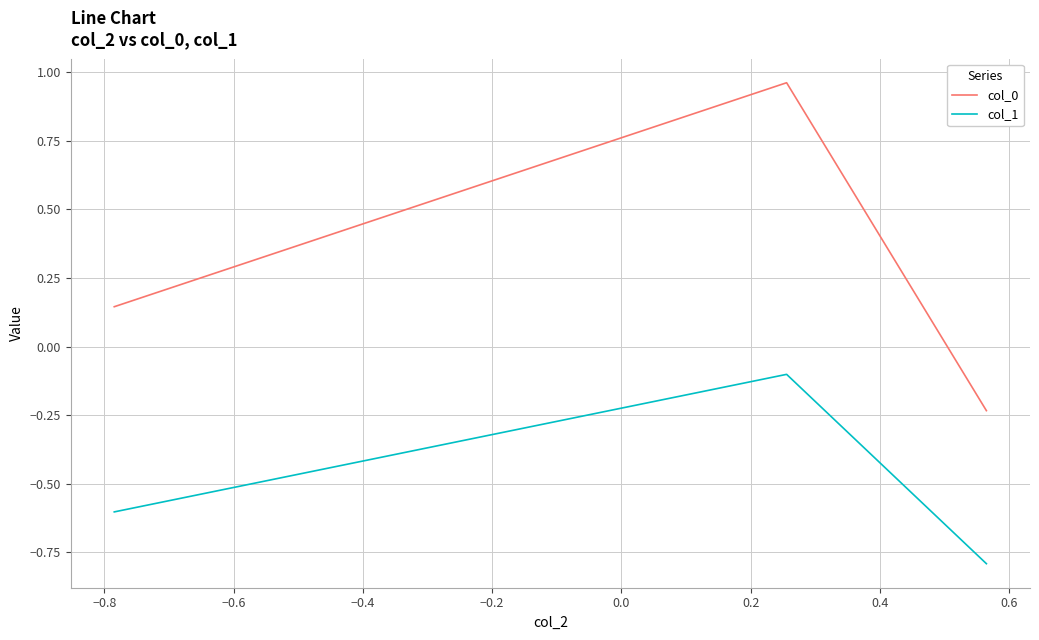

Which series has the largest total across all categories?

col_0